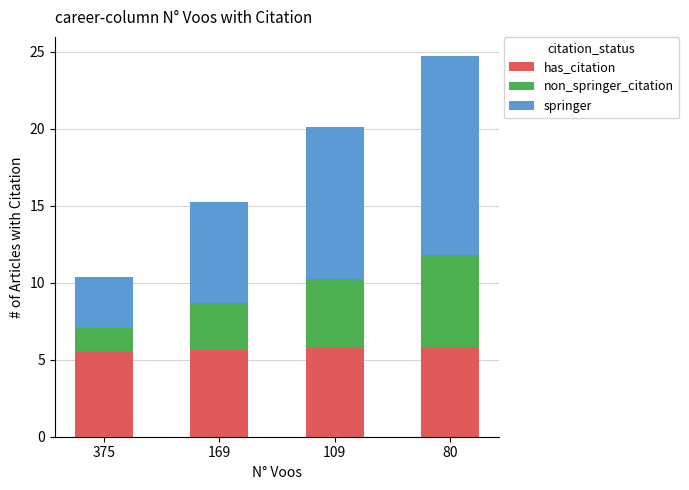

What are all the series names shown in the legend?

has_citation, non_springer_citation, springer